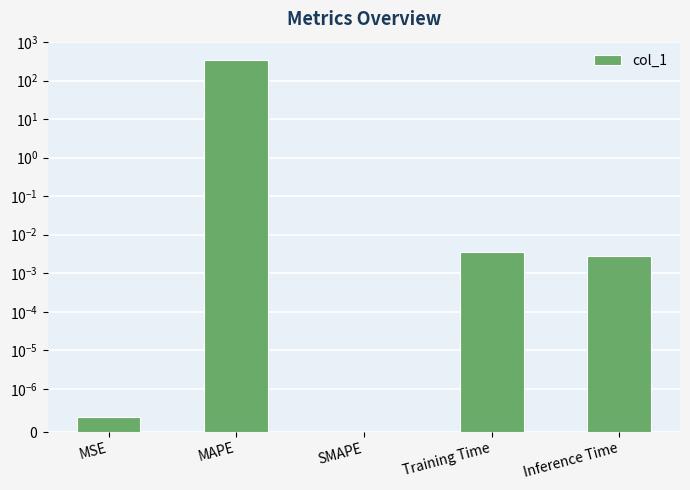

Rank the categories by value from highest to lowest.

MAPE, Training Time, Inference Time, MSE, SMAPE